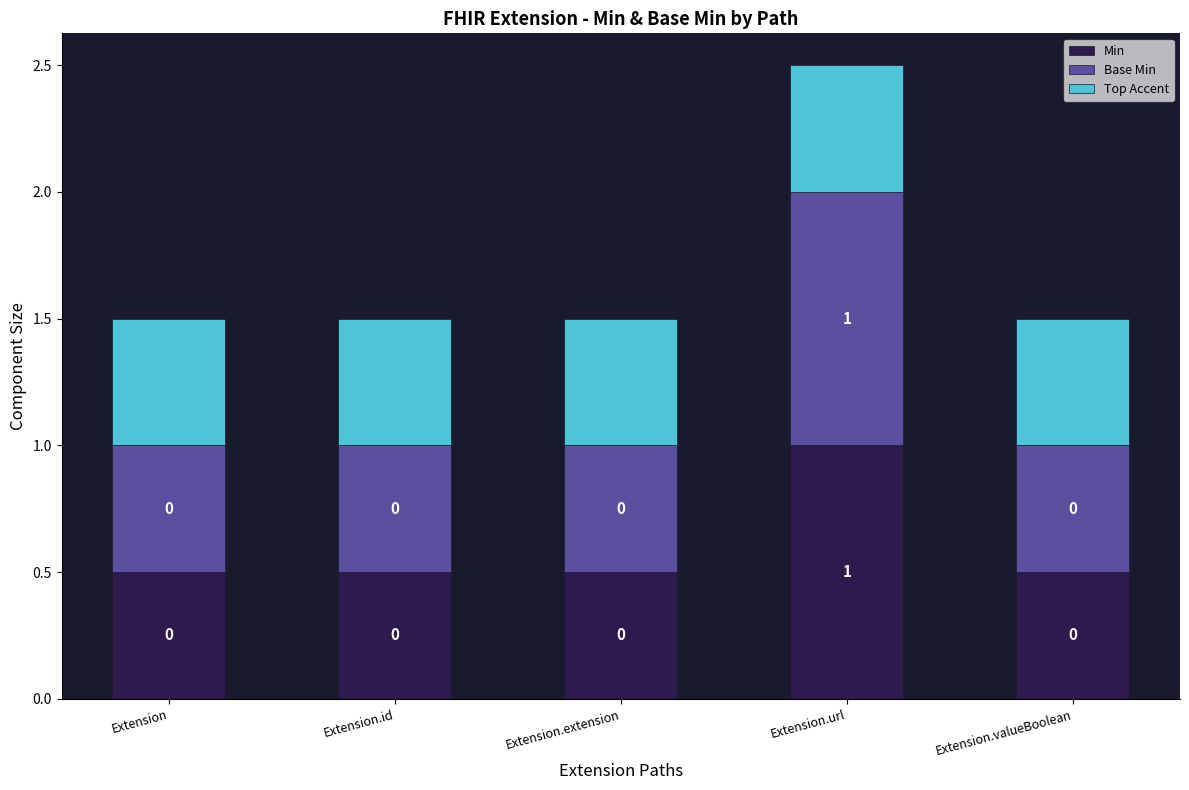

What is the sum of the Top Accent values at Extension.id and Extension?

1.0